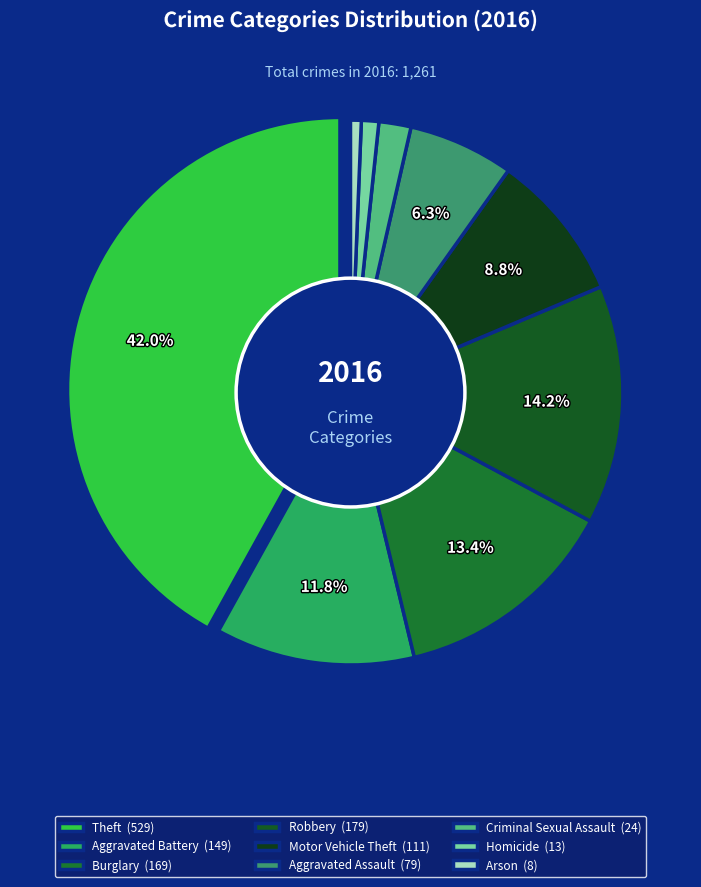

How many segments does this pie chart have?

9